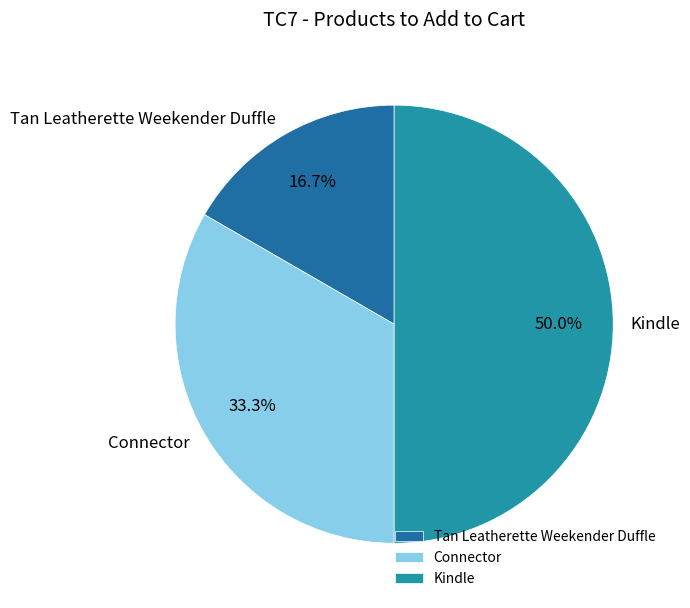

Rank the categories by value from lowest to highest.

Tan Leatherette Weekender Duffle, Connector, Kindle